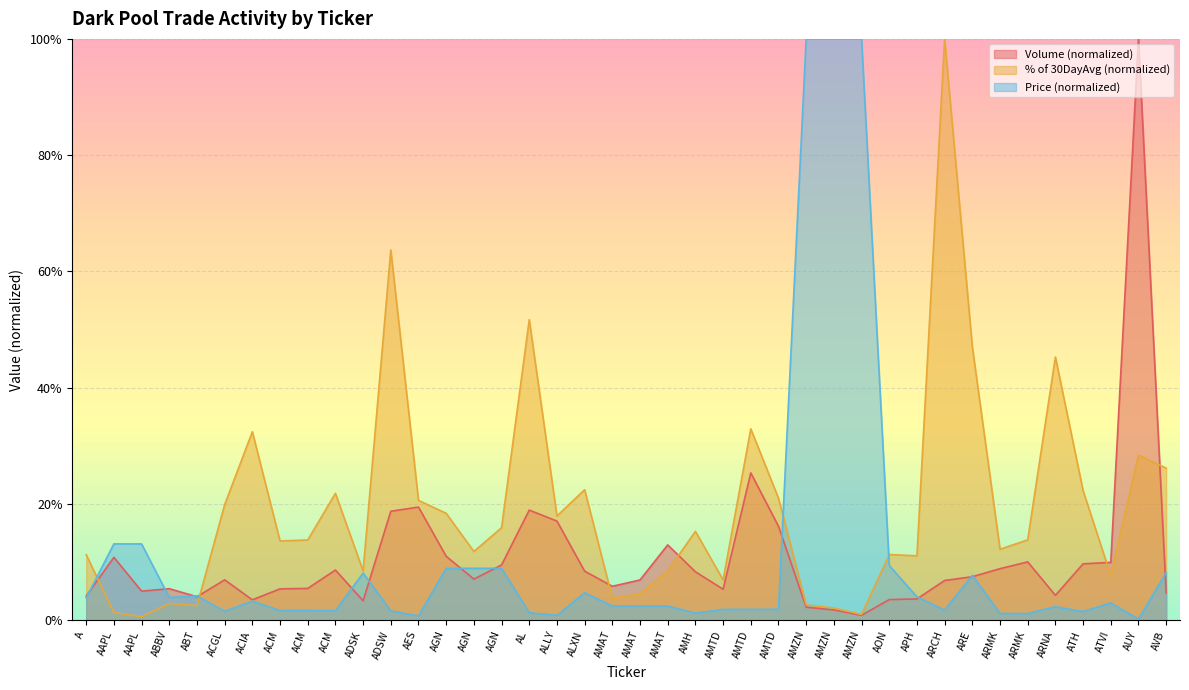

True or false: % of 30DayAvg has a value of 0.1 at ACM.

True